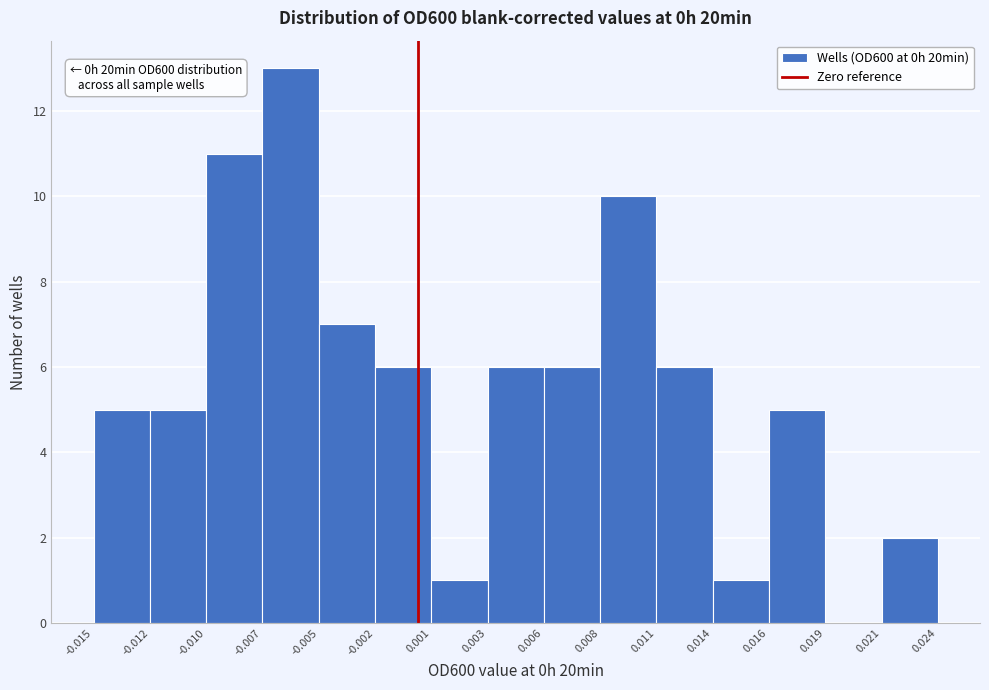

Which range on the x-axis has the tallest bar?

-0.007 to -0.005